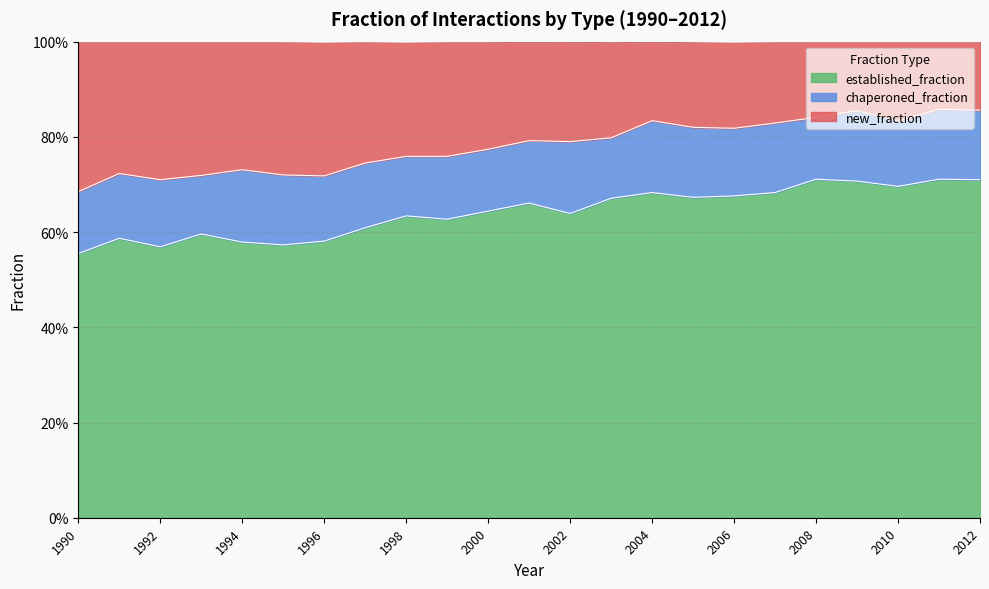

Does the chart display data point markers on the line(s)?

No